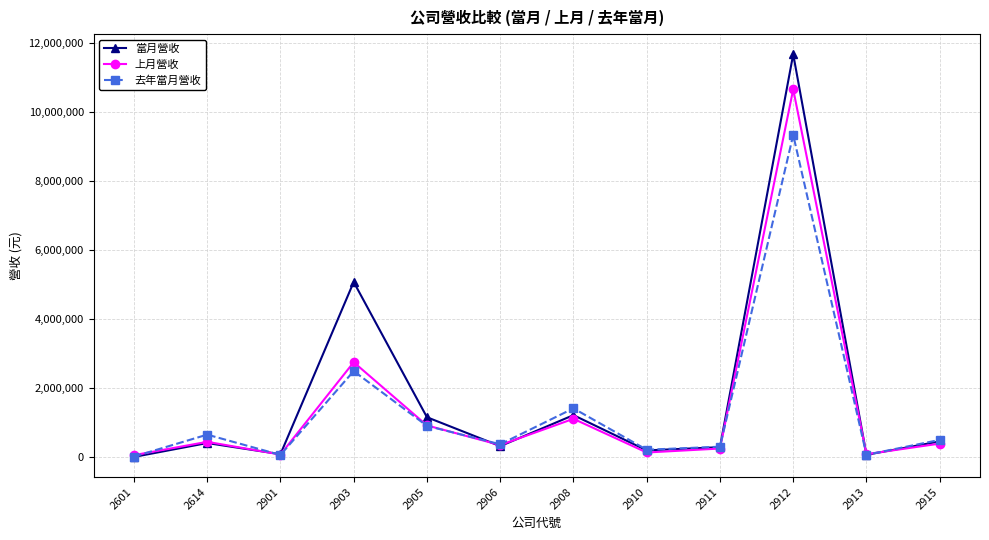

List the series in order of their peak value, lowest first.

去年當月營收, 上月營收, 當月營收